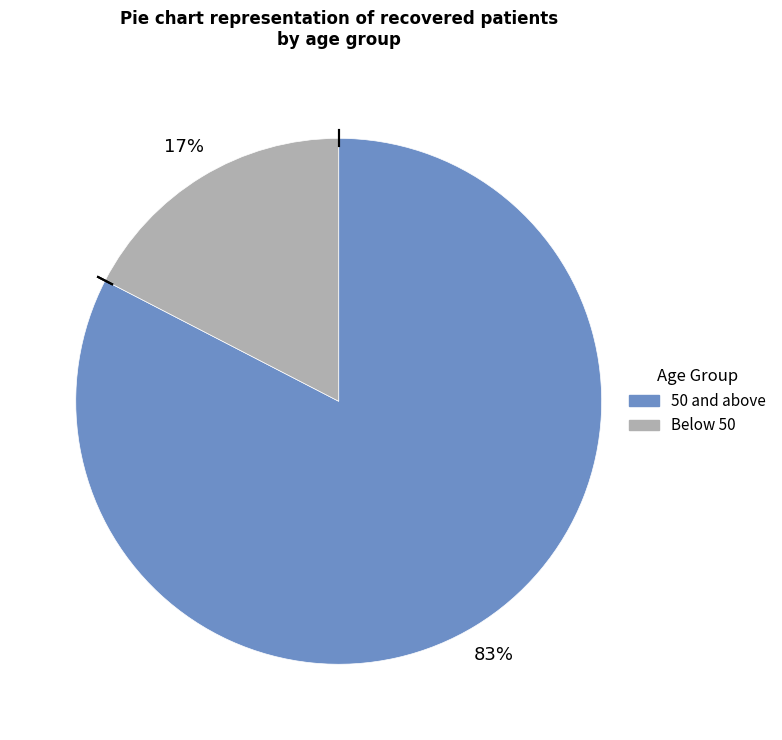

Is there any slice that represents more than half of the pie?

Yes